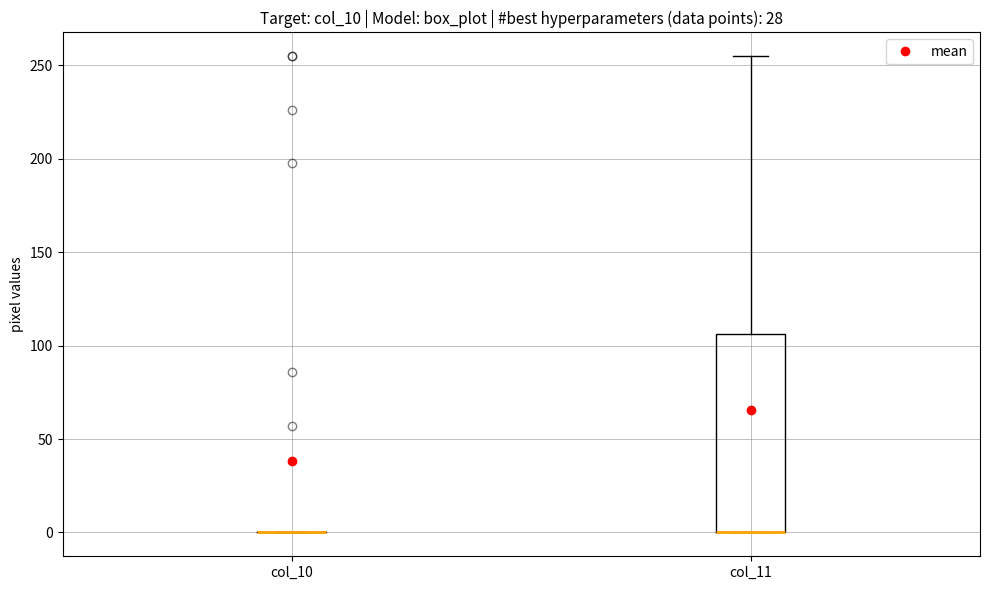

Reading left to right, transcribe this box plot: for each box, give where its median line is, the range the box spans, and where its two whiskers end, as read against the y-axis. The values are not printed on the chart, so give them approximately, as read against the axis.

col_10: box collapsed to a line at 0, whiskers 0 to 0
col_11: median 0 (drawn on the box's lower edge), box 0 to 105, whiskers 0 to 255